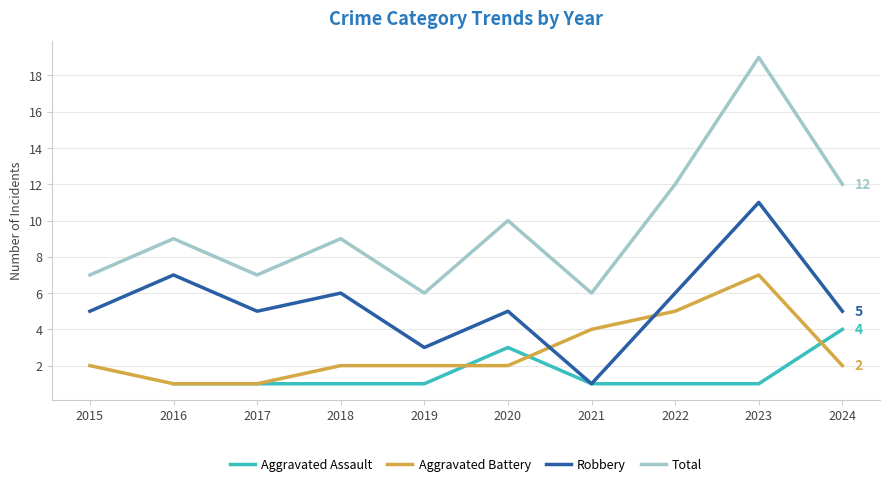

Which series has the largest range (max minus min)?

Total